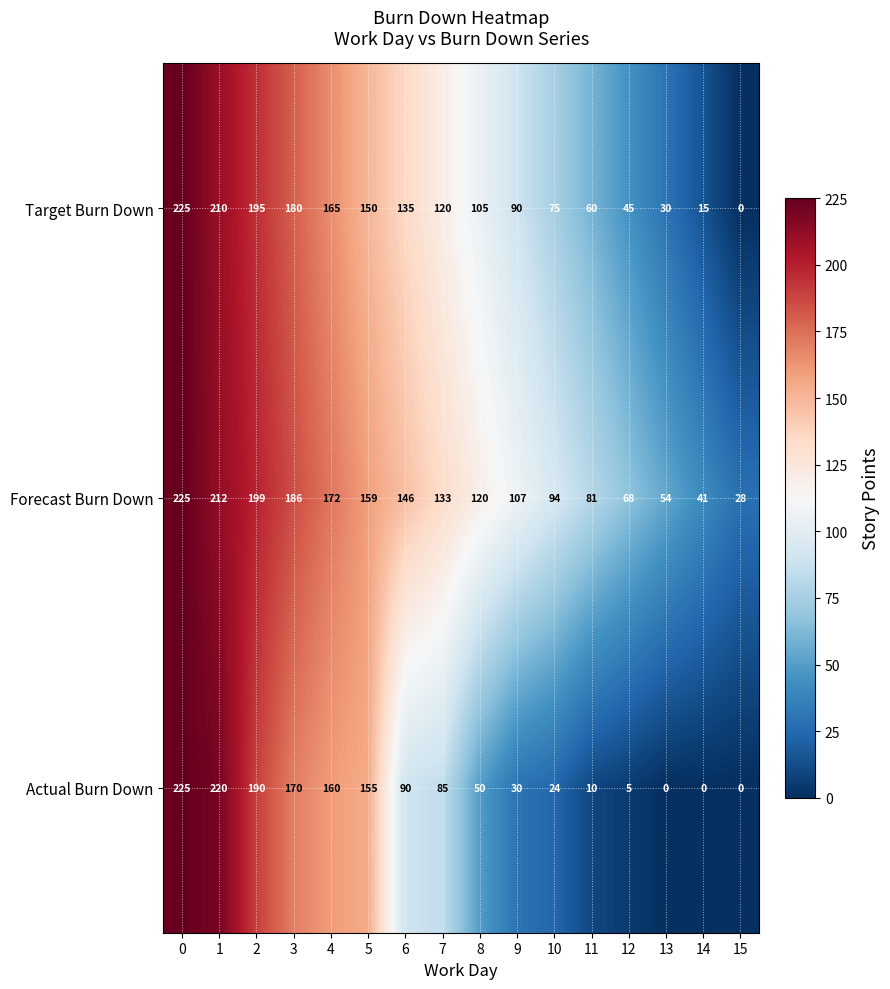

At 8, list the series in order from largest to smallest.

Forecast Burn Down, Target Burn Down, Actual Burn Down